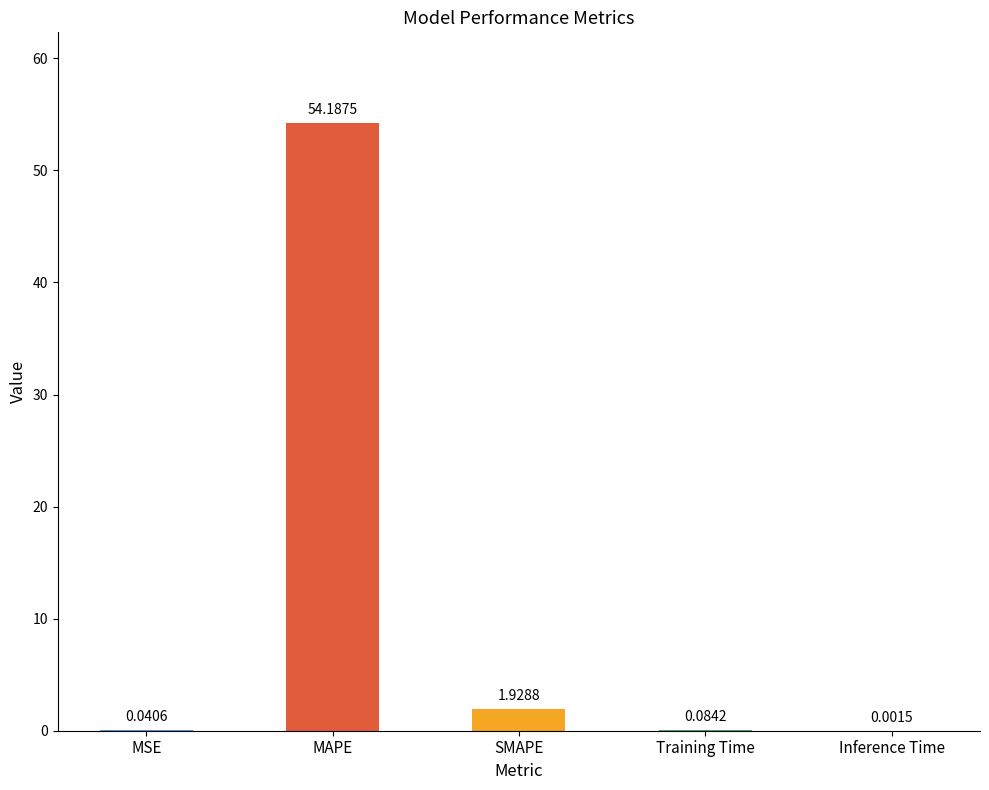

What is the change in value from MAPE to Inference Time?

-54.2